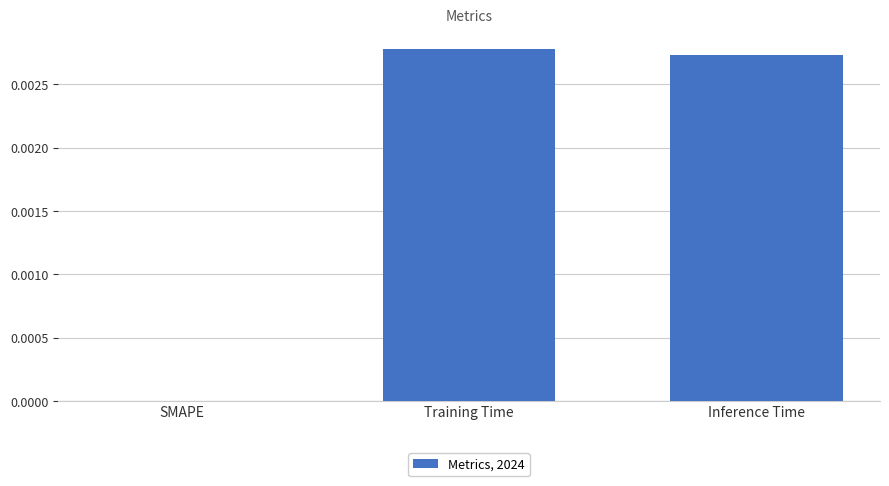

Which has a higher value, SMAPE or Inference Time?

Inference Time